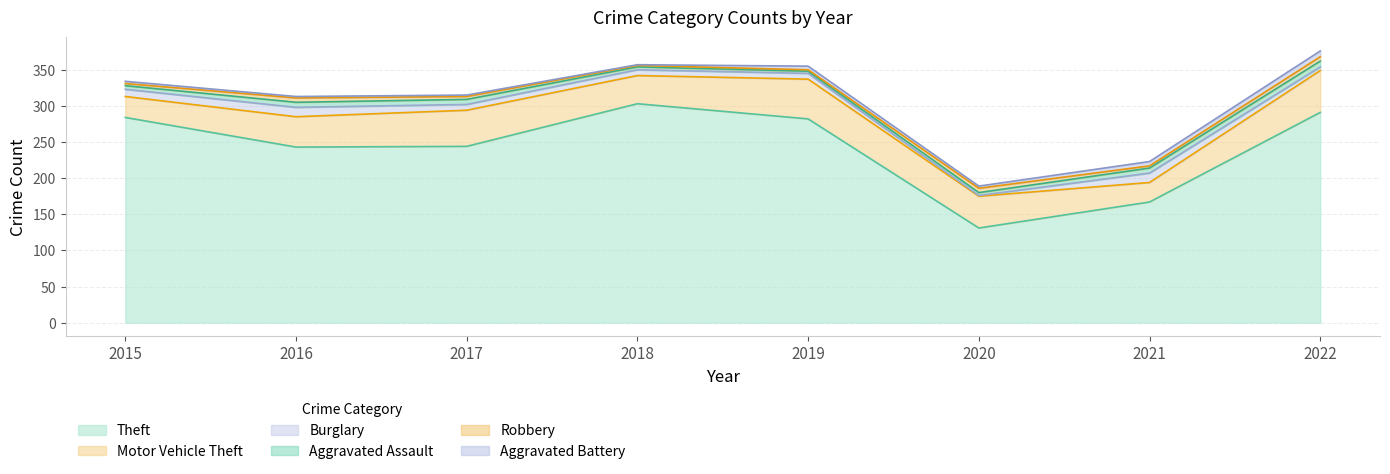

What are all the series names shown in the legend?

Theft, Motor Vehicle Theft, Burglary, Aggravated Assault, Robbery, Aggravated Battery